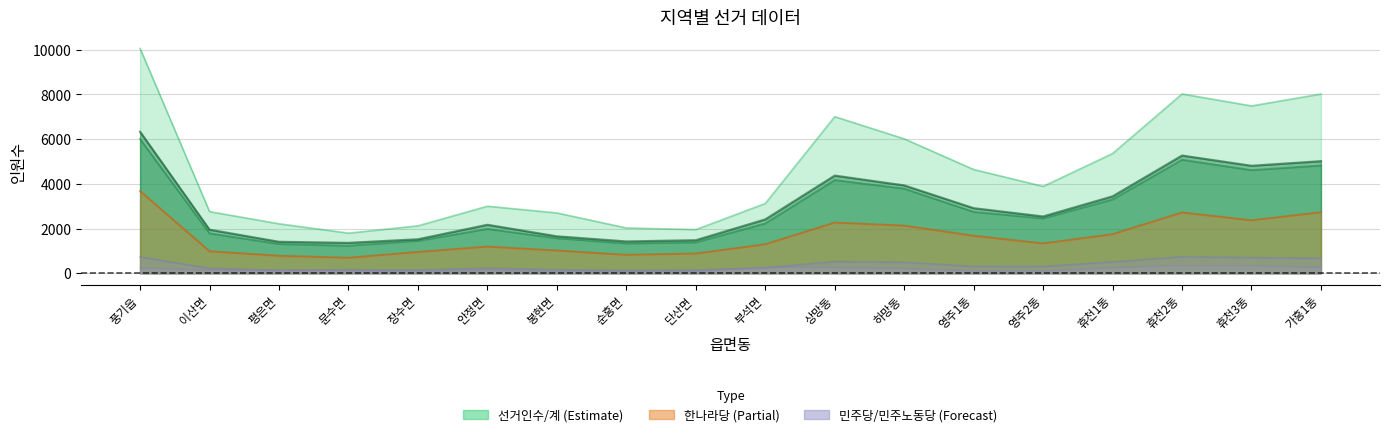

Which series has the largest total across all categories?

선거인수